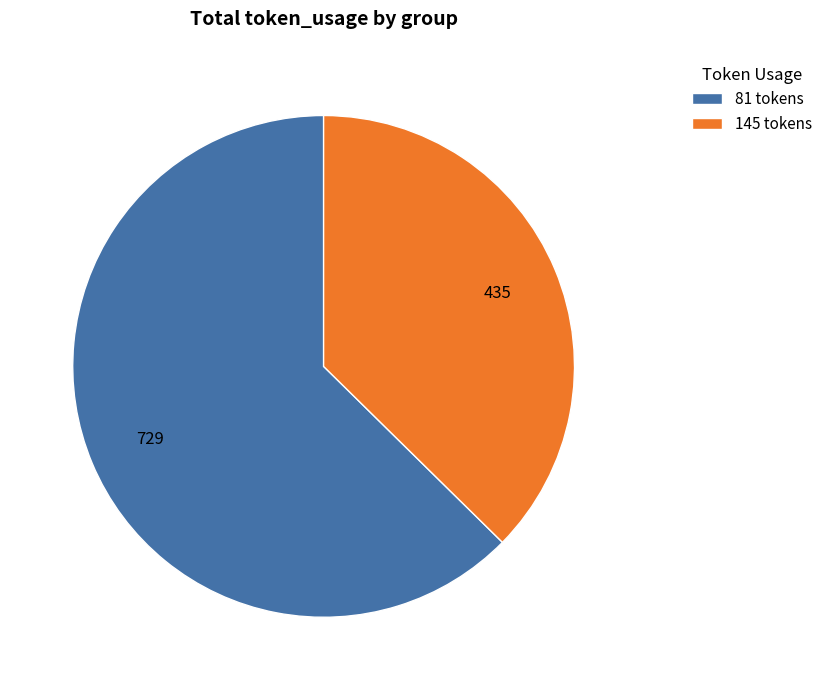

Is it true that 81 tokens is 51% of the pie?

False